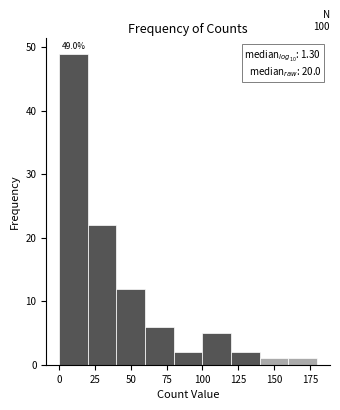

Over which range of the x-axis is the bar tallest?

0 to 20